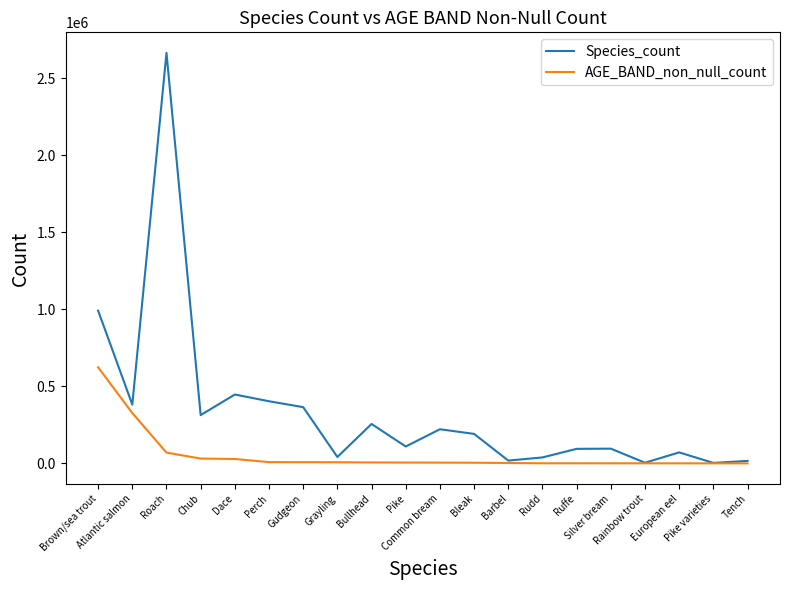

Rank the series by their average value, from lowest to highest.

AGE_BAND_non_null_count, Species_count